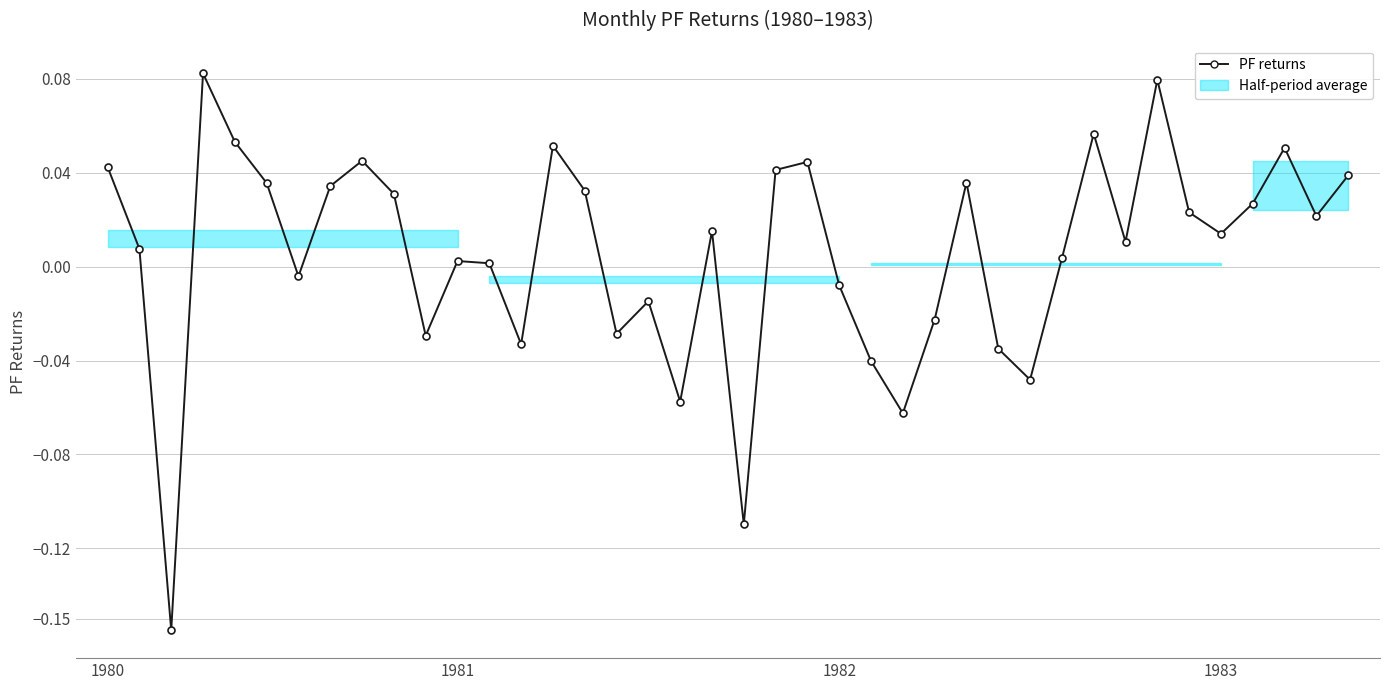

True or false: the data has more than 2 interior local peaks.

True